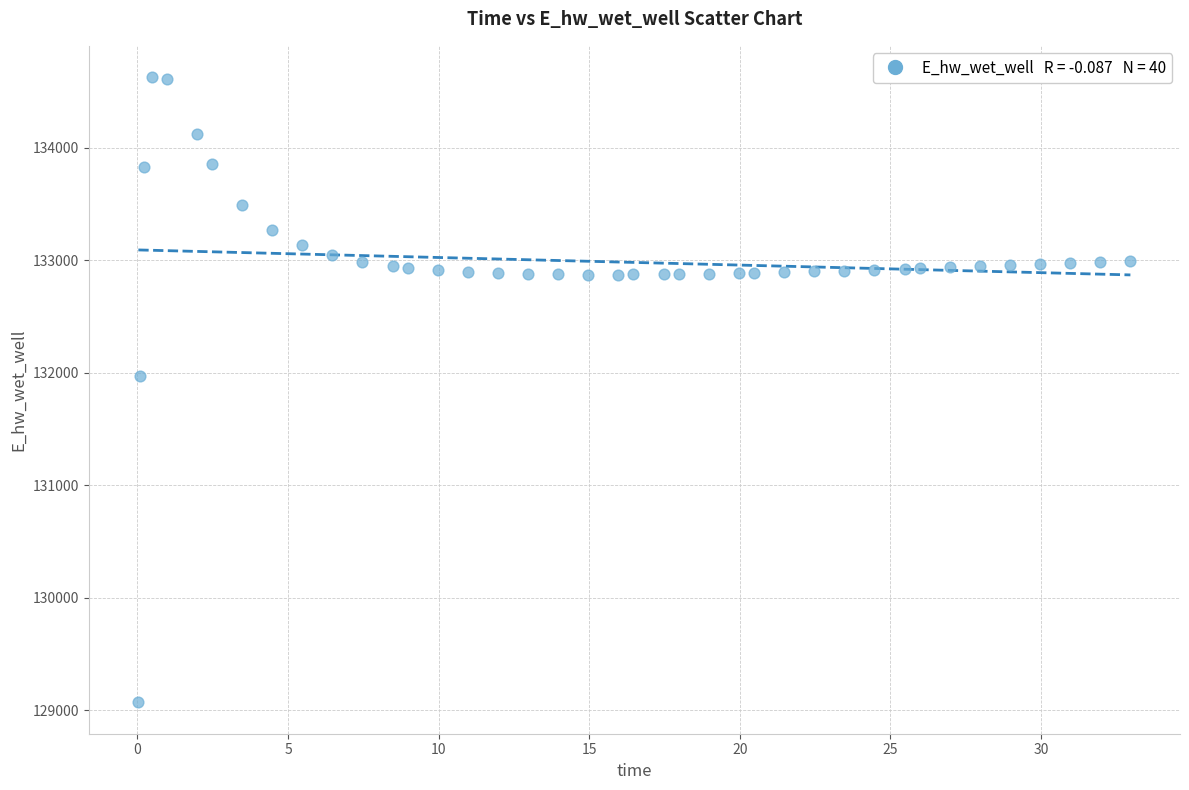

What Y value in the scatter plot is closest to 131849?

131970.0